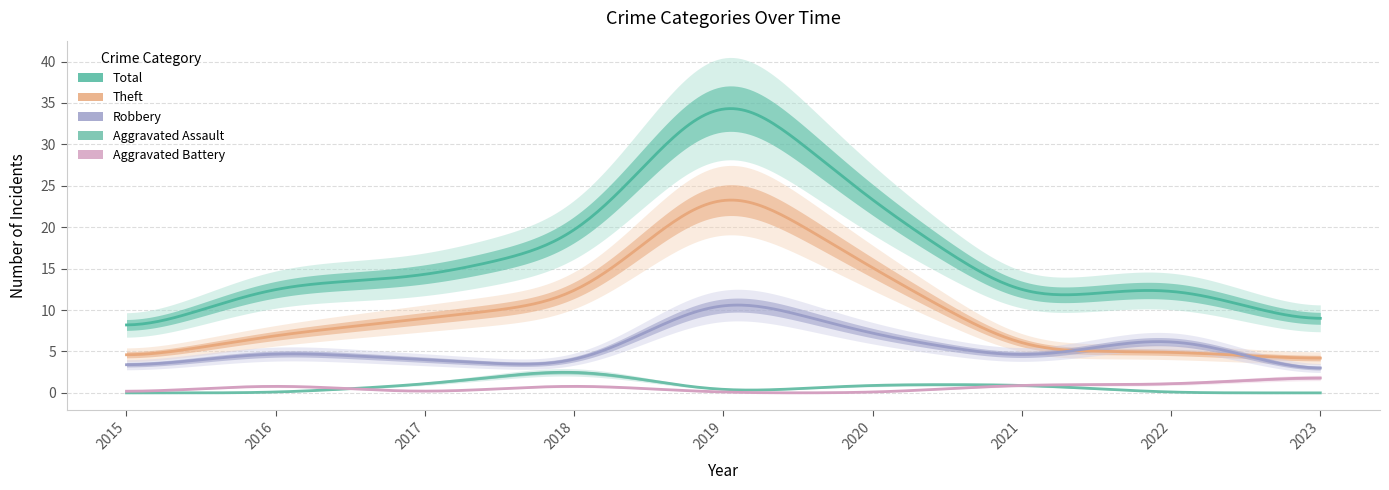

Is it true that Aggravated Battery equals 3 at 2023?

False